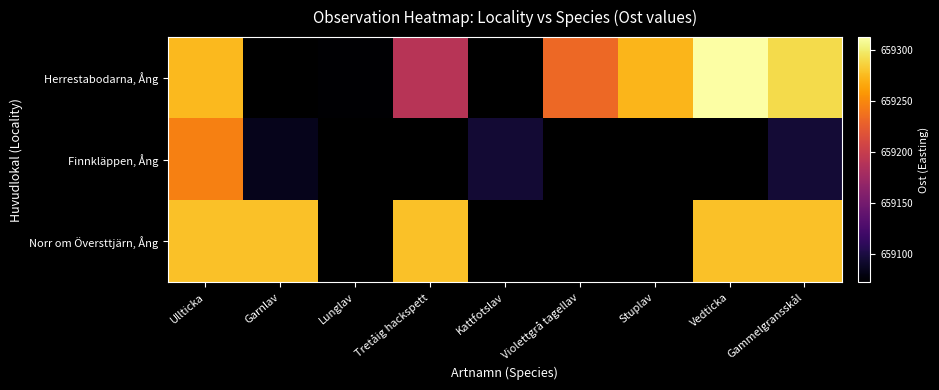

At how many categories does at least one series exceed 659151?

7